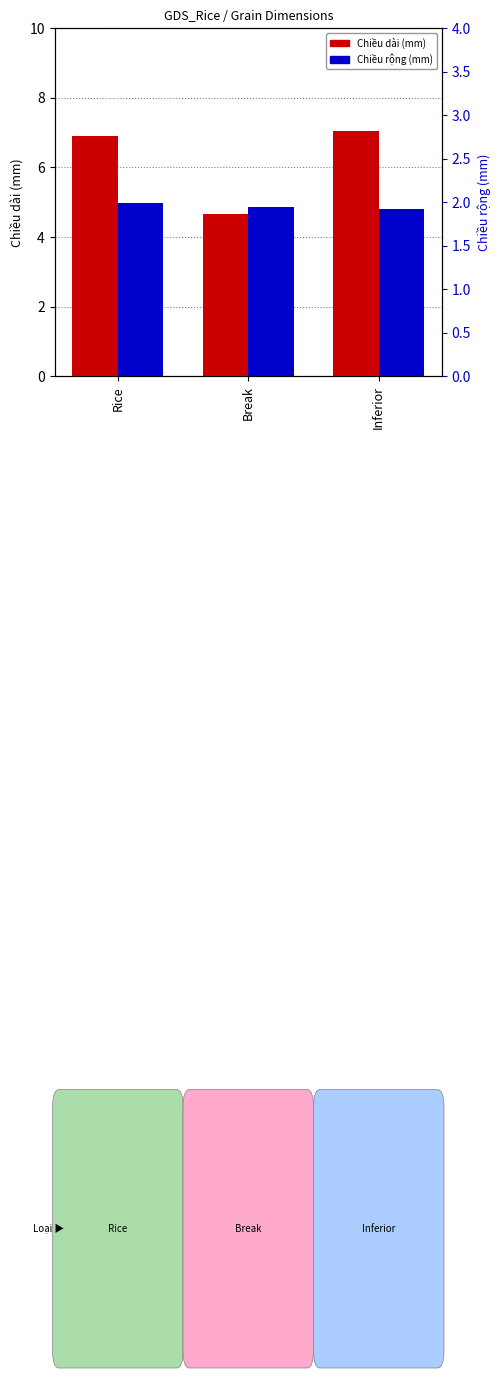

Count the Chiều rộng (mm) values in the range 1 to 2.

3